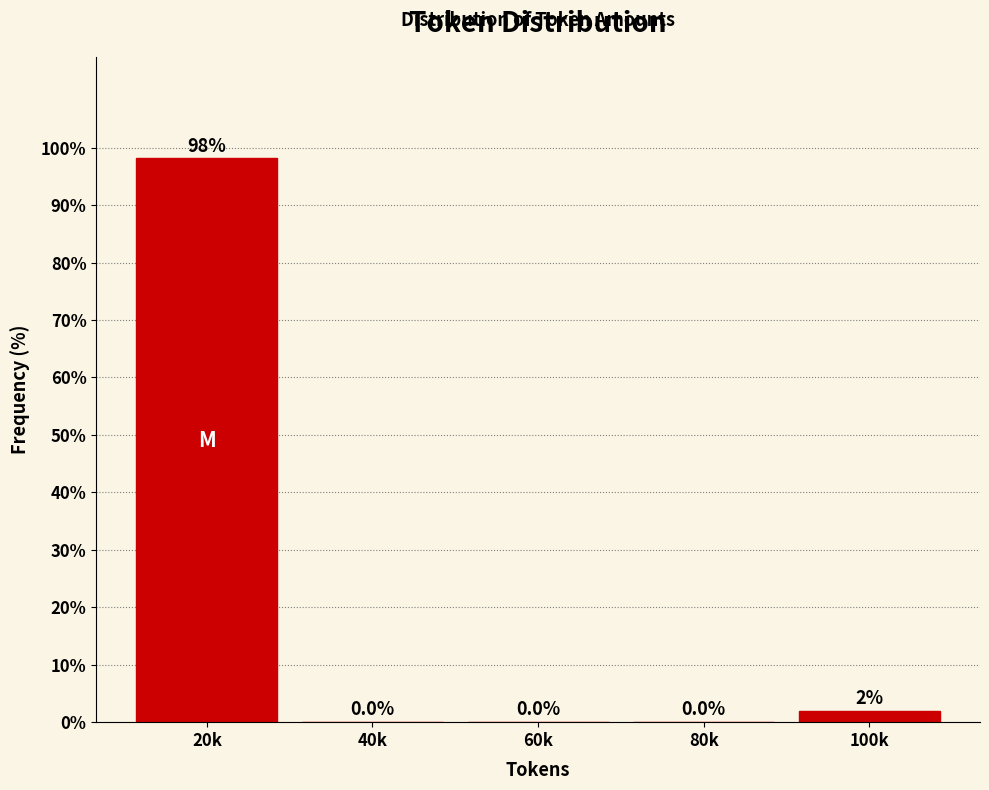

Which has a higher value, 40k or 20k?

20k